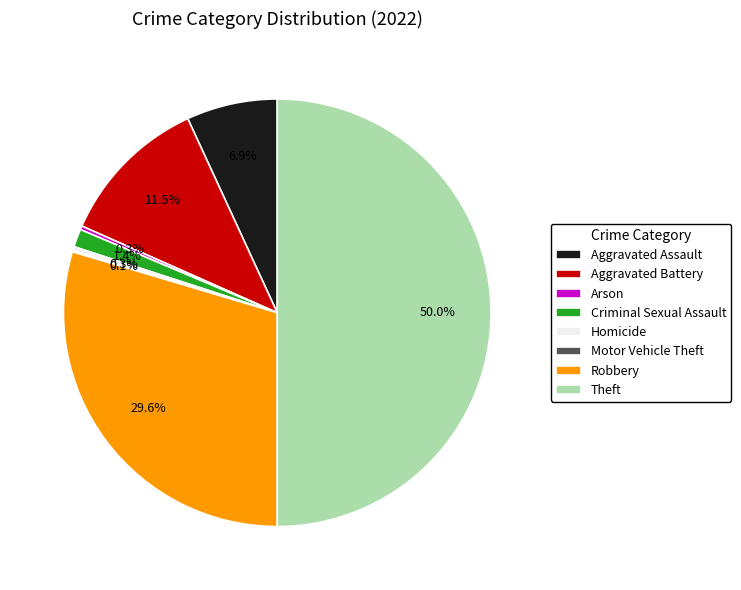

Which category has the biggest portion of the pie?

Theft